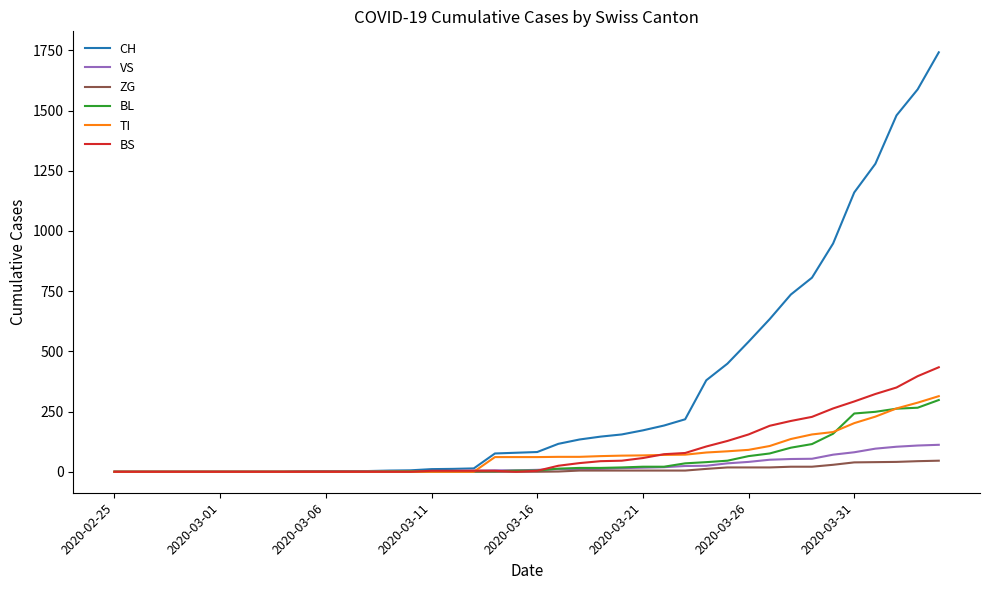

What is the difference between the maximum and minimum values in the VS series?

112